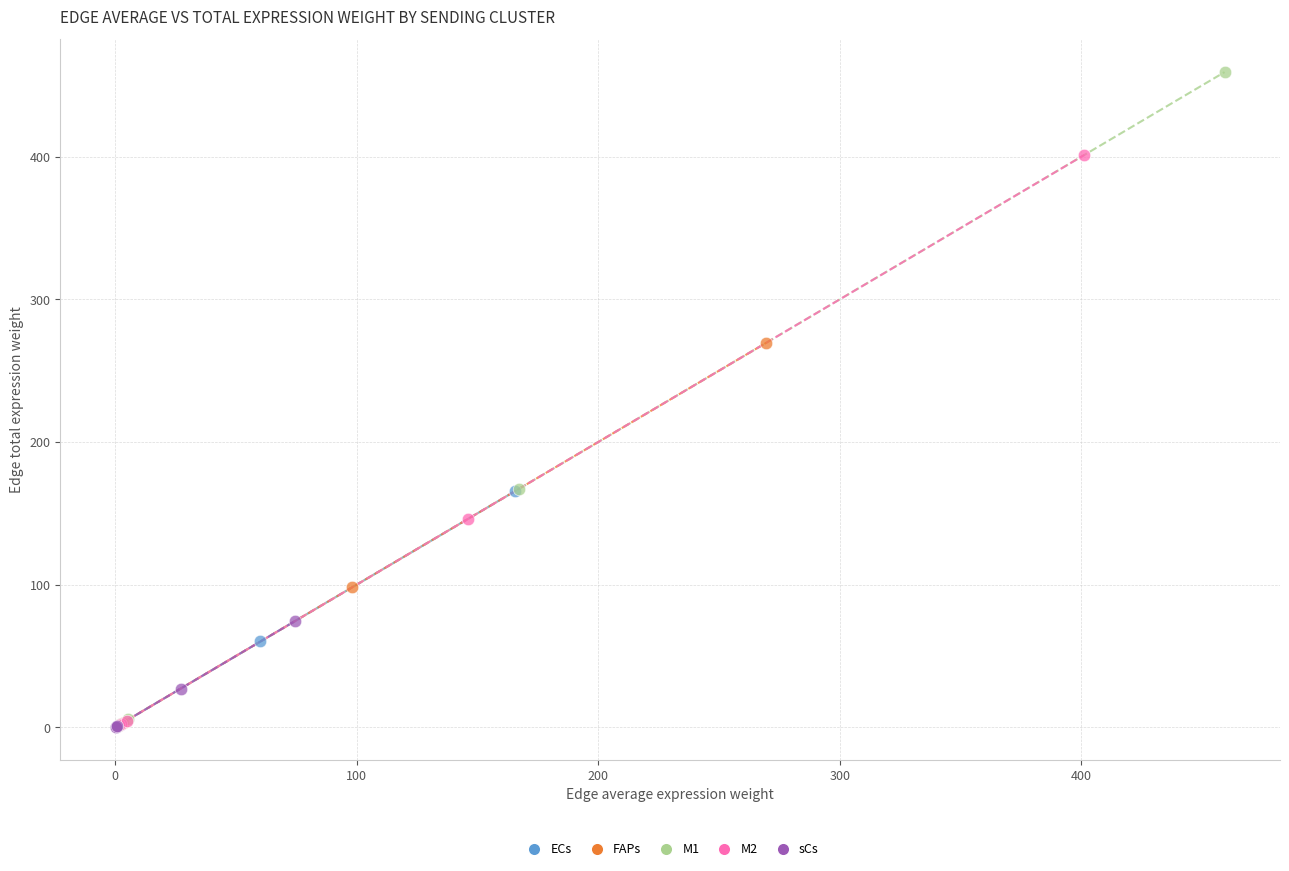

Which series has the largest Y range (max minus min)?

M1